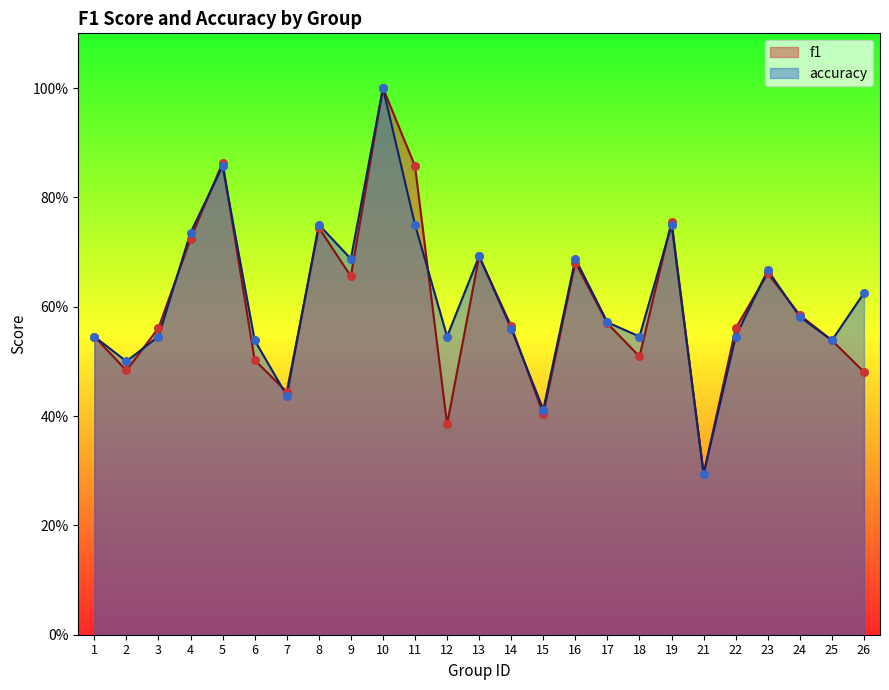

What is the total value across all series at 9?

1.3